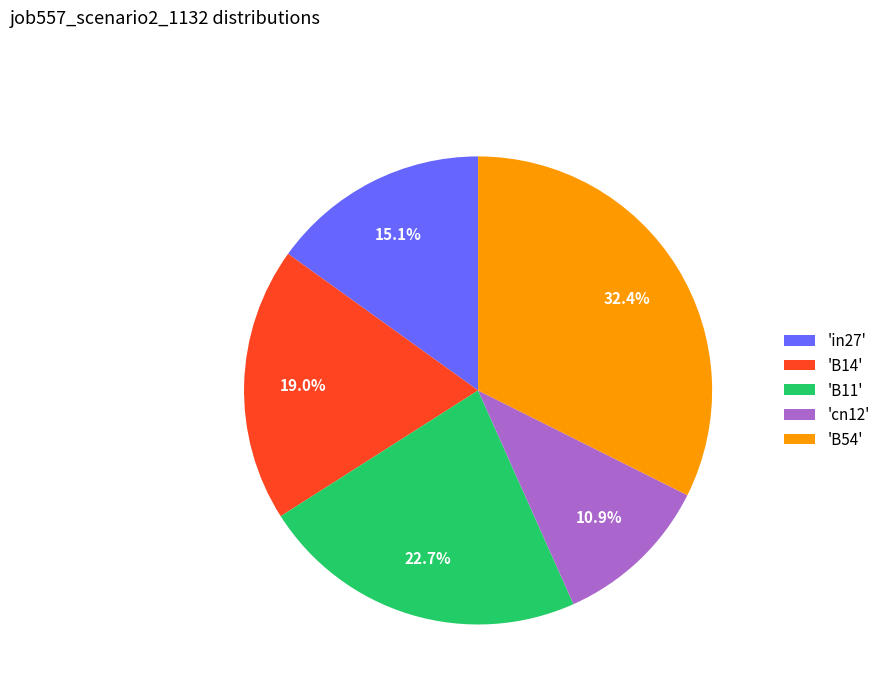

Do 'B14' and 'cn12' together represent more than half of the pie?

No